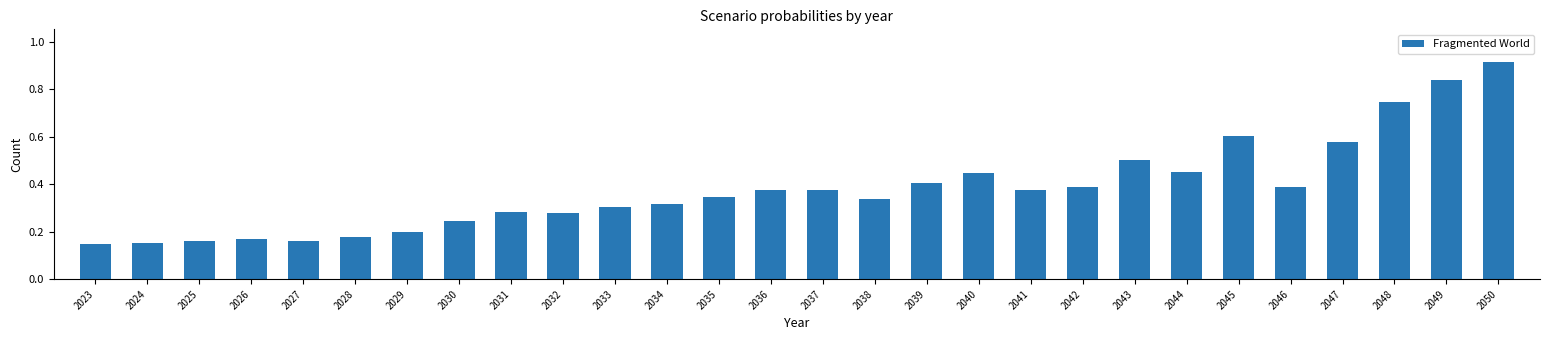

Which has a higher value, 2039 or 2038?

2039